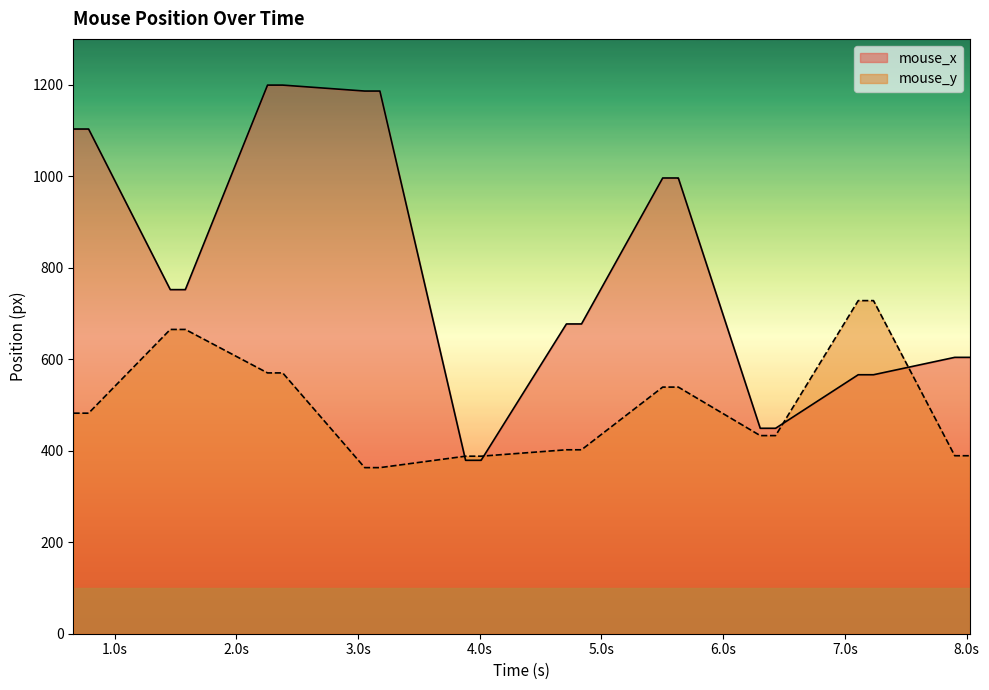

Rank the series by their maximum value, from lowest to highest.

mouse_y, mouse_x